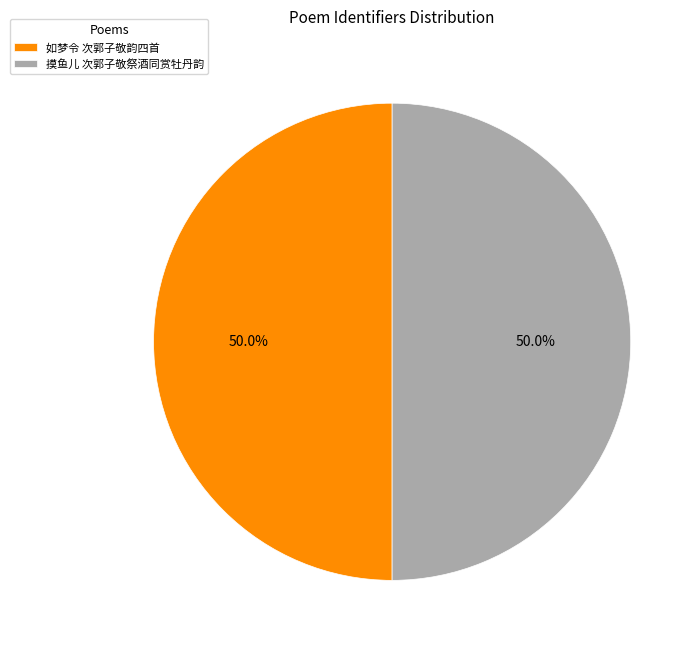

What is the ratio of the value at 摸鱼儿 次郭子敬祭酒同赏牡丹韵 to the value at 如梦令 次郭子敬韵四首?

1.0